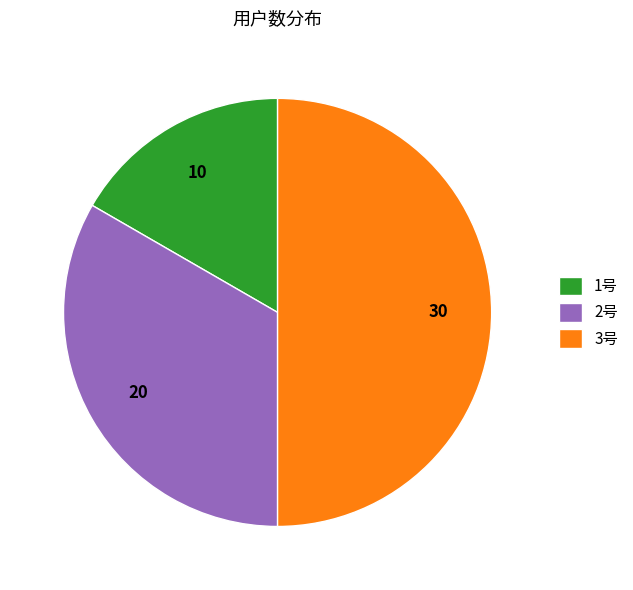

What is the smallest slice in the pie chart?

1号